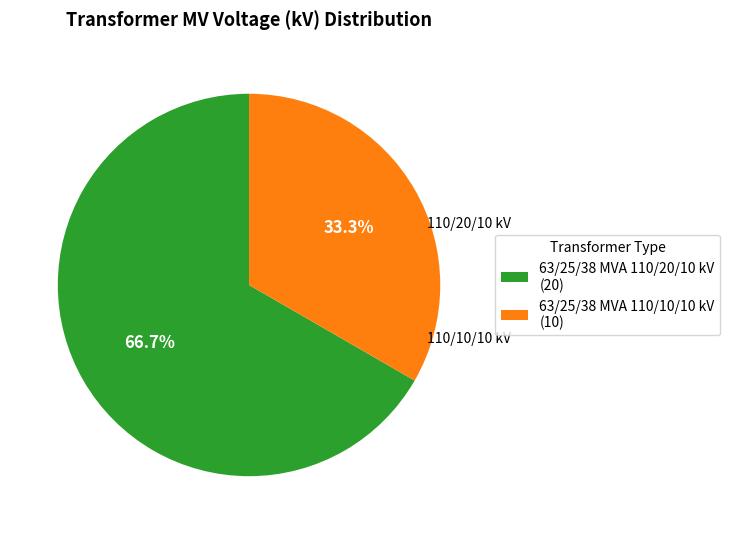

What percentage do 63/25/38 MVA 110/20/10 kV and 63/25/38 MVA 110/10/10 kV together represent?

100.0%